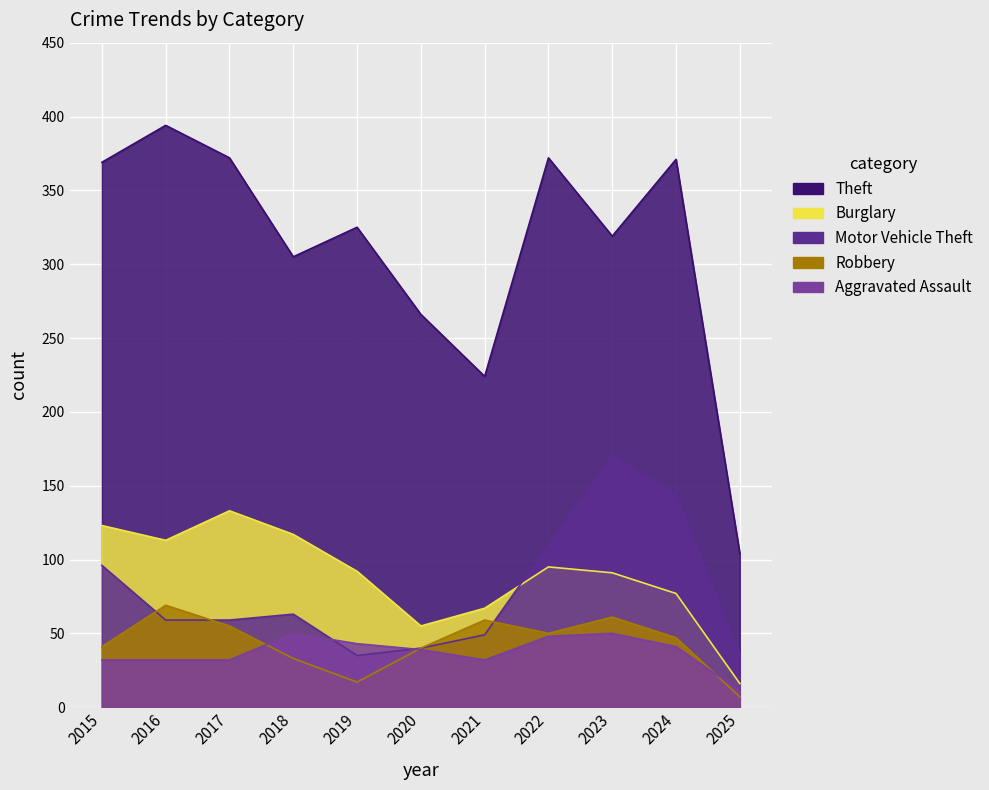

What is the spread (max minus min) of values at 2015?

337